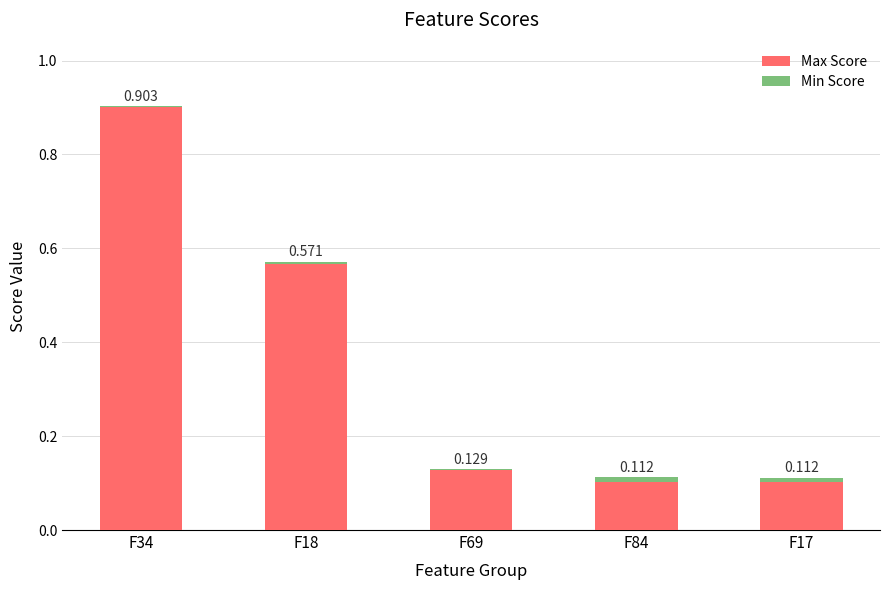

The Min Score series shows 0.0 at F34. True or false?

True